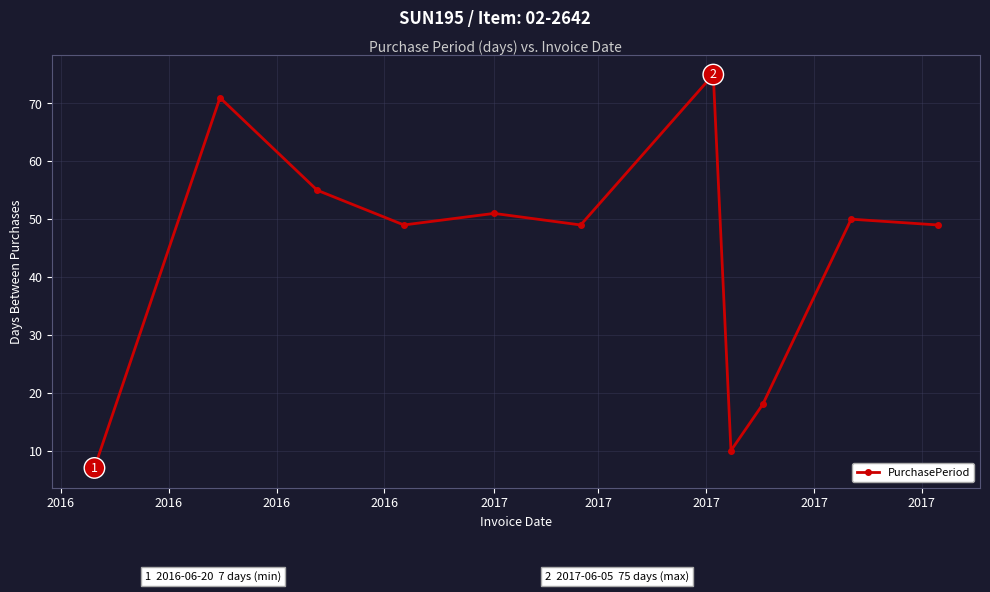

What is the maximum value shown in the chart?

75